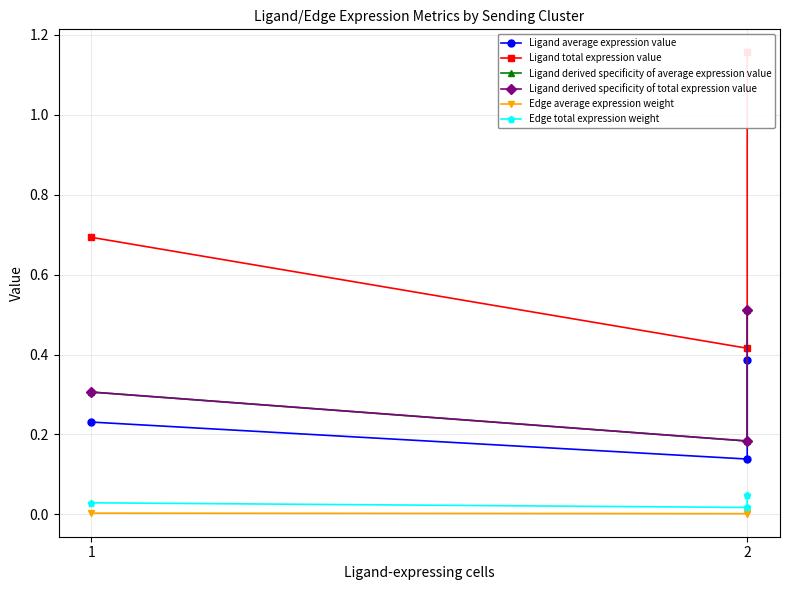

The value of Ligand derived specificity of total expression value at 2 is 0.5. True or false?

True